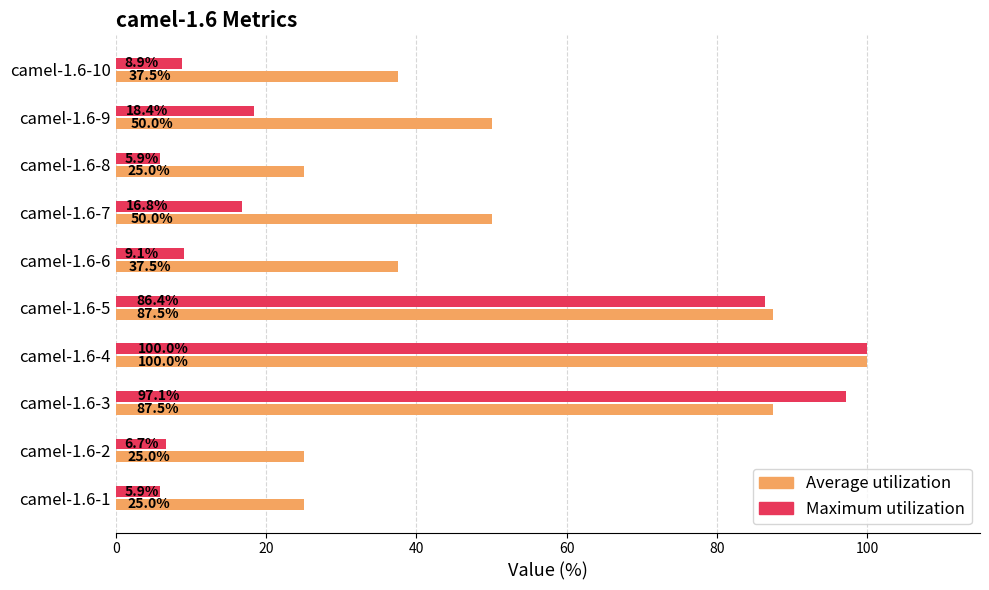

What is the maximum value for Average utilization?

100.0